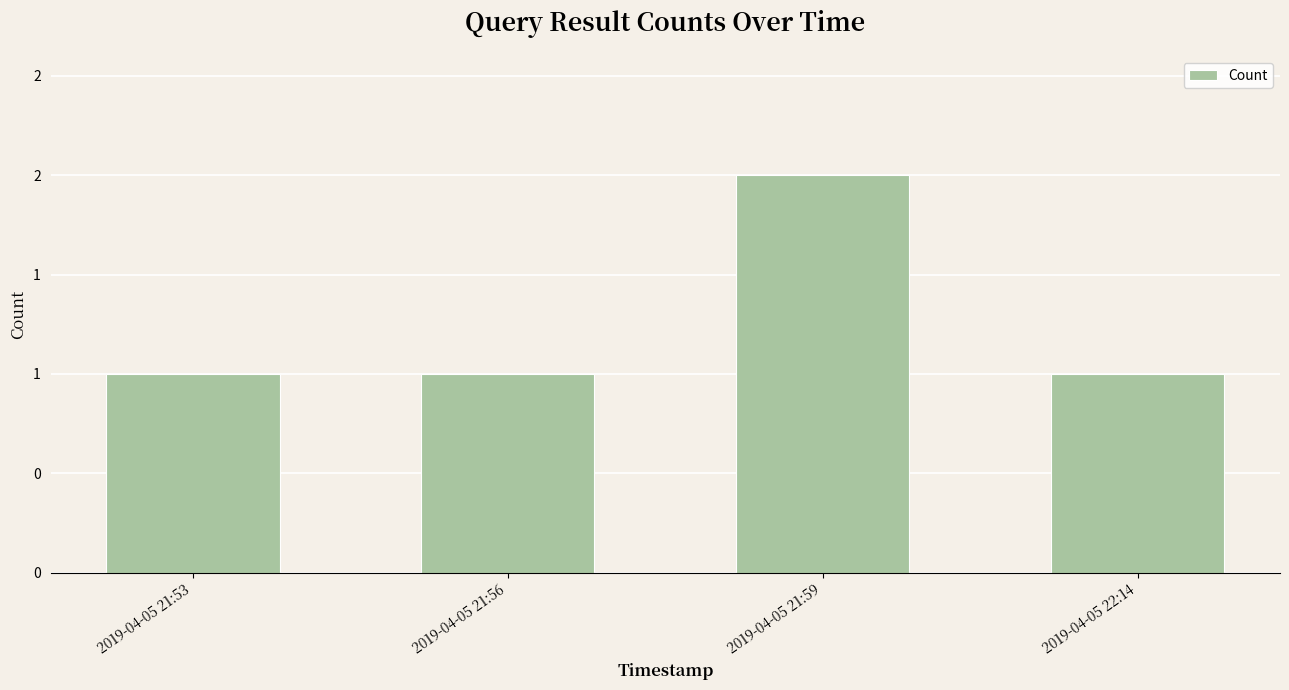

What is the change in value from 2019-04-05 21:56 to 2019-04-05 21:59?

+1